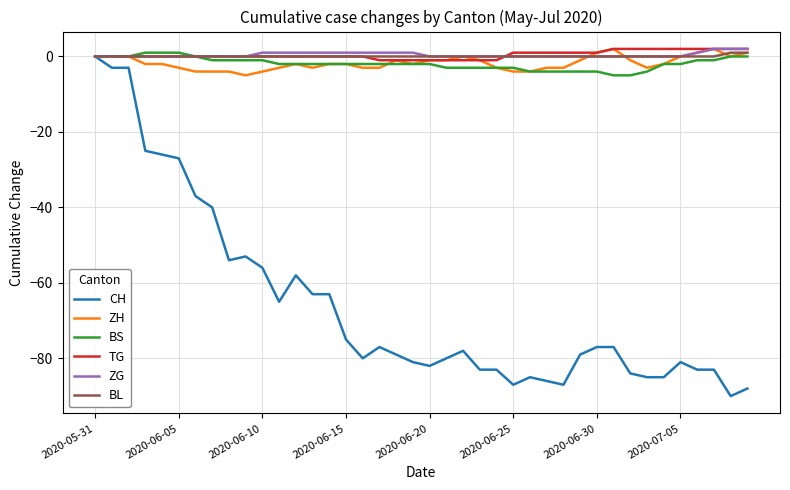

Reading left to right, extract all data points from this chart.

CH: 0	-3	-3	-25	-26	-27	-37	-40	-54	-53	-56	-65	-58	-63	-63	-75	-80	-77	-79	-81	-82	-80	-78	-83	-83	-87	-85	-86	-87	-79	-77	-77	-84	-85	-85	-81	-83	-83	-90	-88
ZH: 0	0	0	-2	-2	-3	-4	-4	-4	-5	-4	-3	-2	-3	-2	-2	-3	-3	-1	-2	-1	-1	0	-1	-3	-4	-4	-3	-3	-1	1	2	-1	-3	-2	0	1	2	0	1
BS: 0	0	0	1	1	1	0	-1	-1	-1	-1	-2	-2	-2	-2	-2	-2	-2	-2	-2	-2	-3	-3	-3	-3	-3	-4	-4	-4	-4	-4	-5	-5	-4	-2	-2	-1	-1	0	0
TG: 0	0	0	0	0	0	0	0	0	0	0	0	0	0	0	0	0	-1	-1	-1	-1	-1	-1	-1	-1	1	1	1	1	1	1	2	2	2	2	2	2	2	2	2
ZG: 0	0	0	0	0	0	0	0	0	0	1	1	1	1	1	1	1	1	1	1	0	0	0	0	0	0	0	0	0	0	0	0	0	0	0	0	1	2	2	2
BL: 0	0	0	0	0	0	0	0	0	0	0	0	0	0	0	0	0	0	0	0	0	0	0	0	0	0	0	0	0	0	0	0	0	0	0	0	0	0	1	1